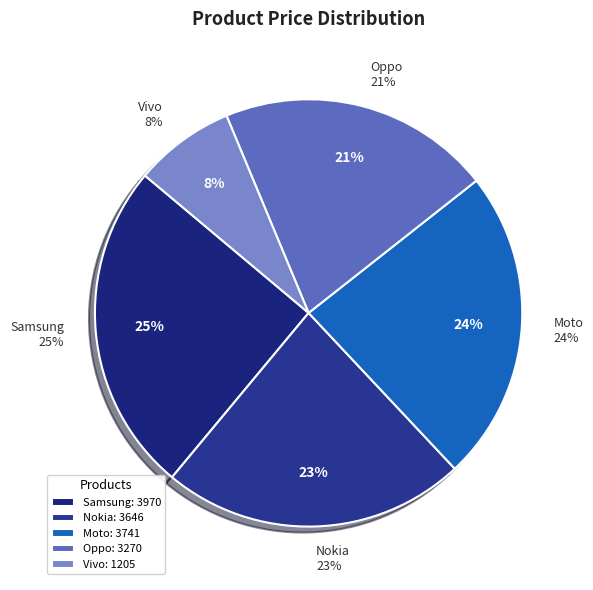

Is it true that Vivo is 8% of the pie?

True